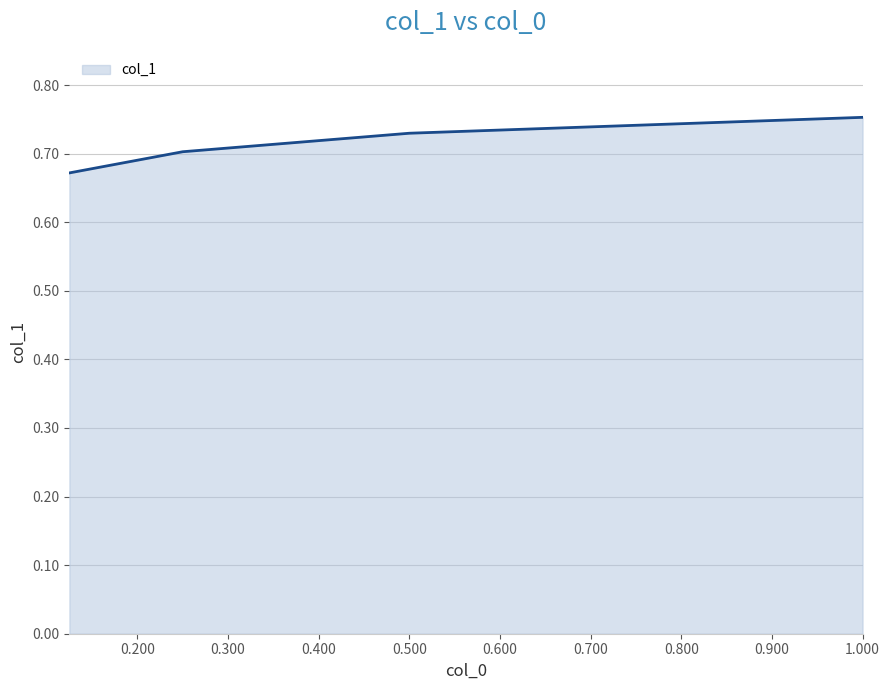

What is the sum of all values?

2.9